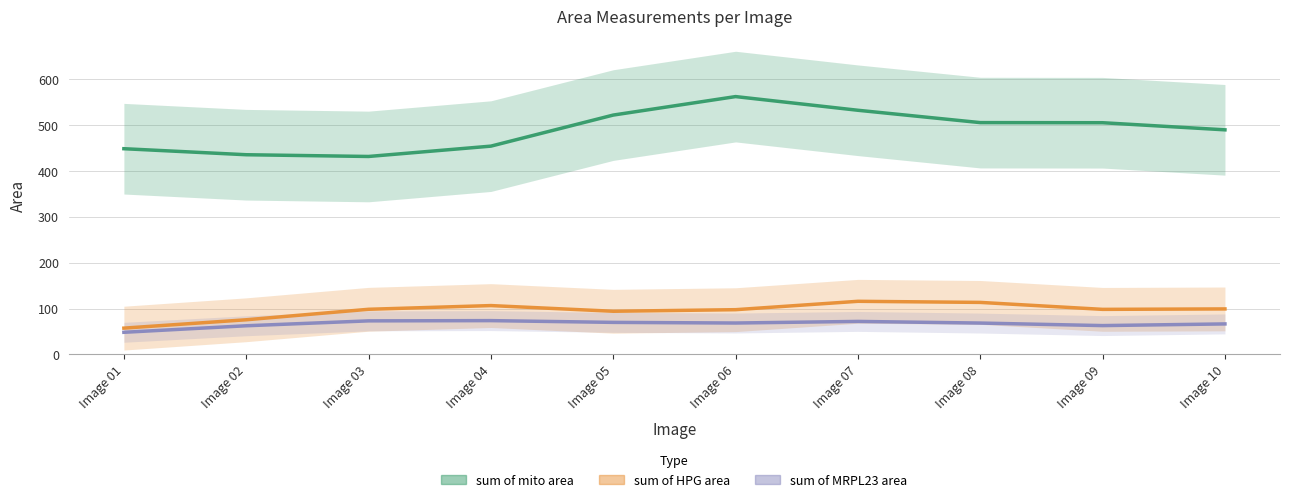

Where does the sum of HPG area series first go above 98?

Image 03